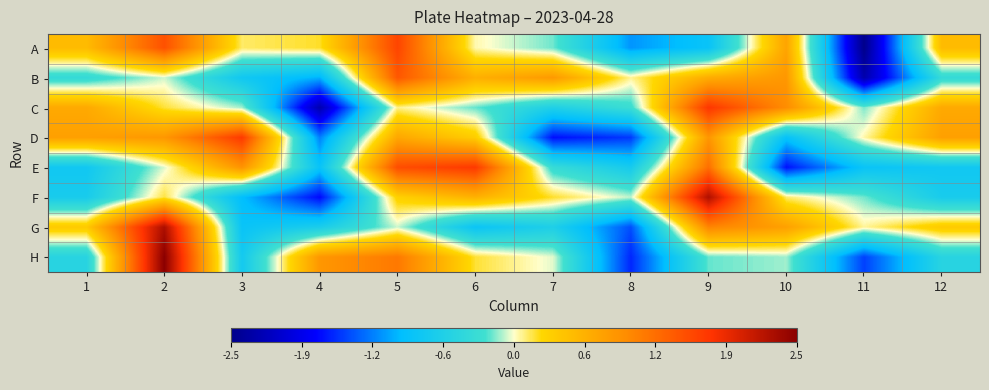

Reading right to left, what are all the values shown in this chart?

A: 12=0.5	11=-2.5	10=0.8	9=-0.9	8=-1.2	7=-0.2	6=0.0	5=1.6	4=0.2	3=0.1	2=1.5	1=0.5
B: 12=-0.4	11=-2.3	10=0.9	9=0.7	8=0.1	7=0.9	6=0.6	5=1.4	4=-1.1	3=-0.8	2=-0.1	1=-0.4
C: 12=0.7	11=-0.2	10=1.0	9=1.7	8=-0.3	7=-0.6	6=-0.2	5=0.1	4=-2.3	3=-0.1	2=0.2	1=0.7
D: 12=0.8	11=0.0	10=-0.9	9=0.9	8=-1.5	7=-1.7	6=0.4	5=0.7	4=-1.2	3=1.7	2=0.9	1=0.8
E: 12=-0.8	11=-0.9	10=-1.7	9=1.2	8=-0.7	7=-0.4	6=1.7	5=1.5	4=-0.9	3=0.9	2=-0.0	1=-0.8
F: 12=-0.7	11=-0.2	10=0.1	9=2.3	8=-0.1	7=0.2	6=0.6	5=0.3	4=-1.7	3=-1.0	2=0.2	1=-0.7
G: 12=0.4	11=0.1	10=0.8	9=1.1	8=-1.4	7=-0.6	6=-0.9	5=-0.1	4=-0.7	3=-0.9	2=2.3	1=0.4
H: 12=-0.5	11=-1.5	10=-0.1	9=-0.2	8=-1.6	7=-0.0	6=0.2	5=1.2	4=0.9	3=-0.8	2=2.5	1=-0.5